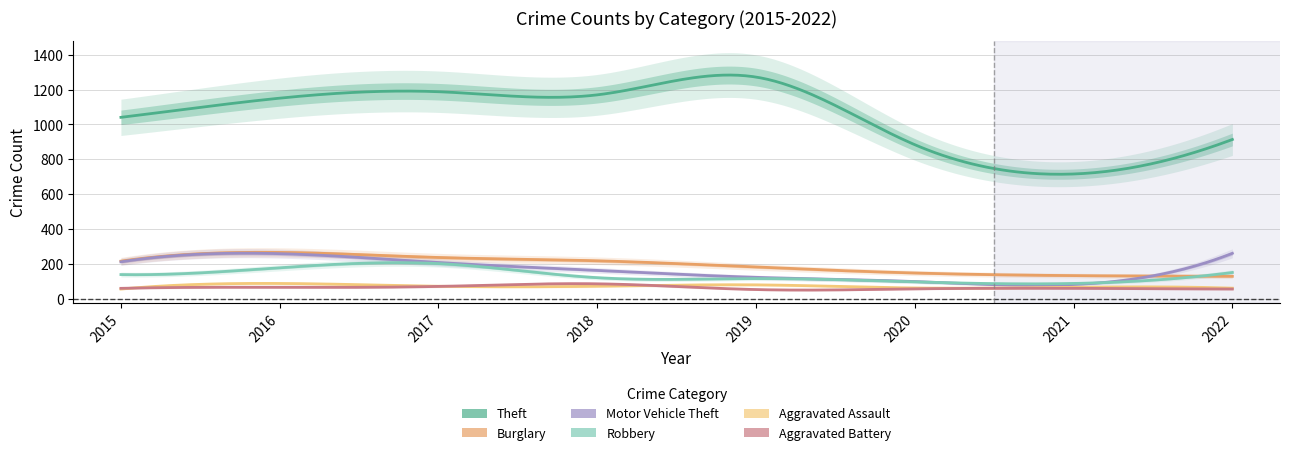

Reading left to right, extract all data points from this chart.

Theft: 2015=1041	2016=1151	2017=1188	2018=1170	2019=1272	2020=884	2021=716	2022=914
Burglary: 2015=216	2016=266	2017=237	2018=218	2019=182	2020=148	2021=133	2022=129
Motor Vehicle Theft: 2015=212	2016=259	2017=208	2018=163	2019=123	2020=99	2021=82	2022=261
Robbery: 2015=139	2016=178	2017=202	2018=121	2019=116	2020=97	2021=88	2022=151
Aggravated Assault: 2015=56	2016=88	2017=72	2018=72	2019=80	2020=62	2021=66	2022=61
Aggravated Battery: 2015=60	2016=66	2017=71	2018=86	2019=53	2020=57	2021=60	2022=56